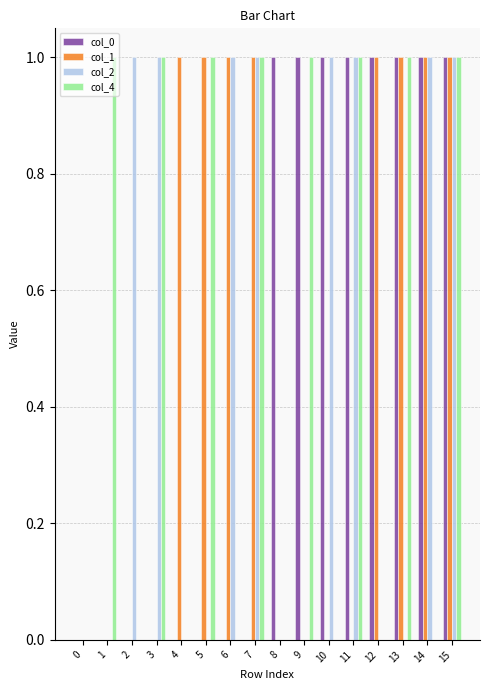

What is the maximum value for col_4?

1